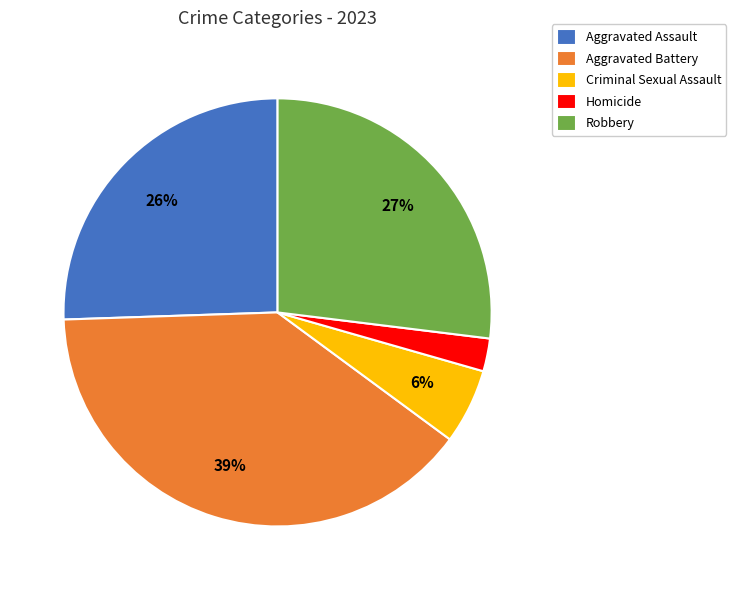

Which has a higher value, Homicide or Criminal Sexual Assault?

Criminal Sexual Assault